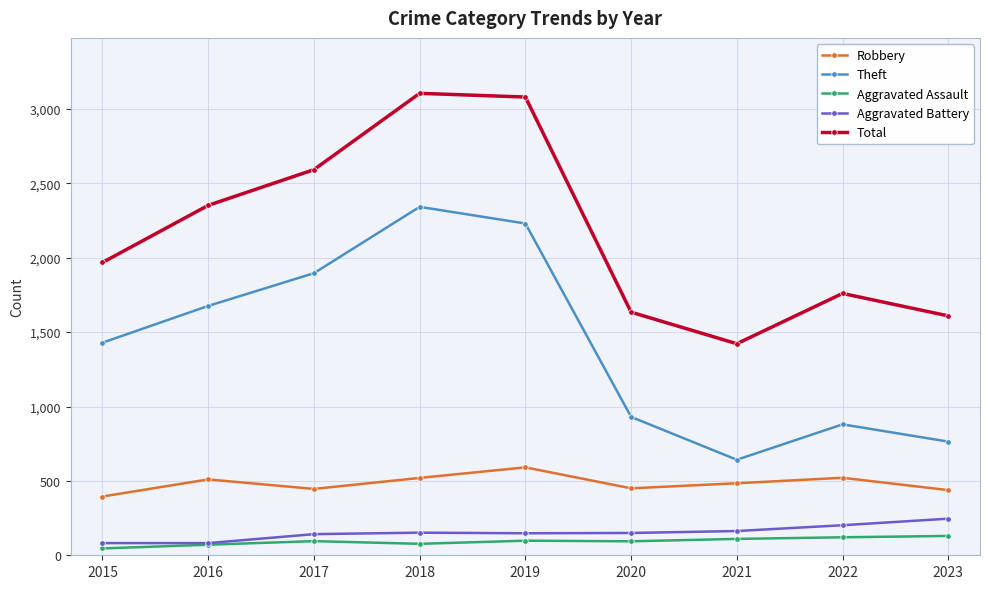

At 2023, list the series in order from largest to smallest.

Total, Theft, Robbery, Aggravated Battery, Aggravated Assault